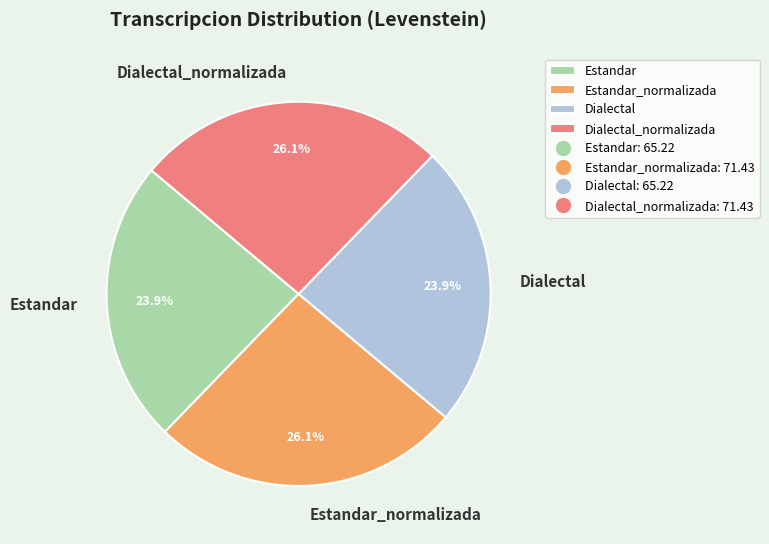

Is it true that Estandar_normalizada is 26% of the pie?

True